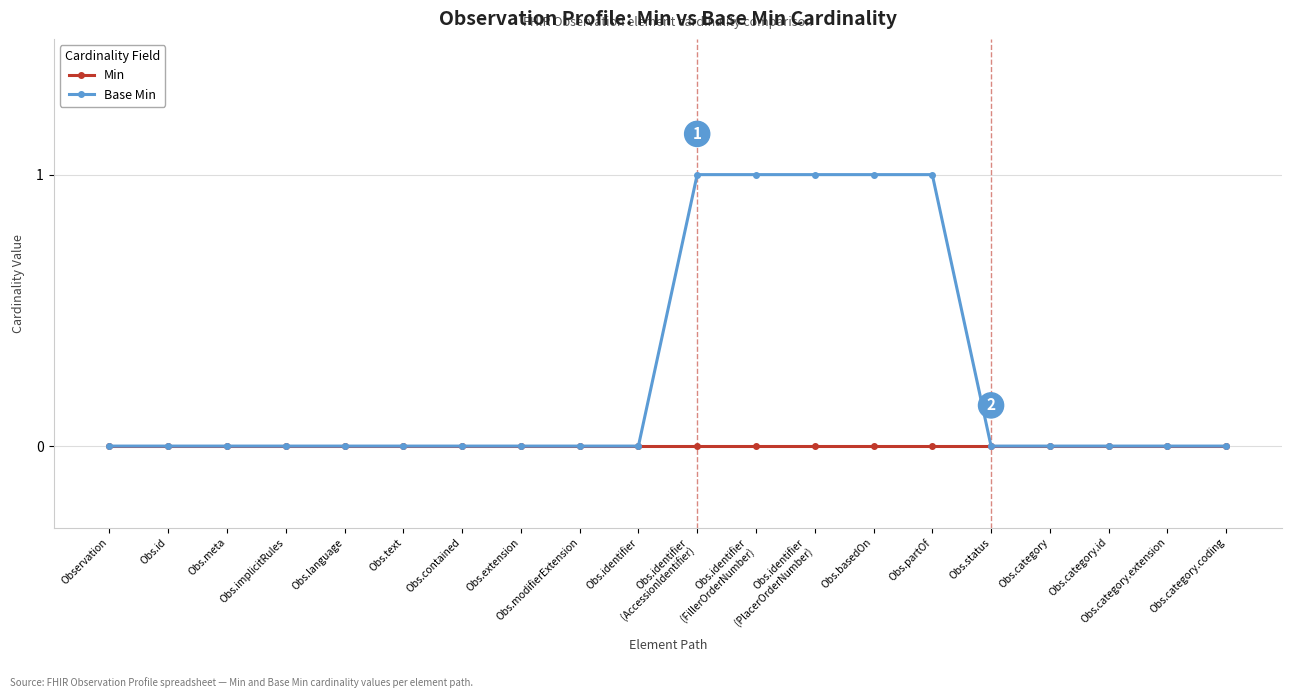

List the series in order of their peak value, lowest first.

Min, Base Min